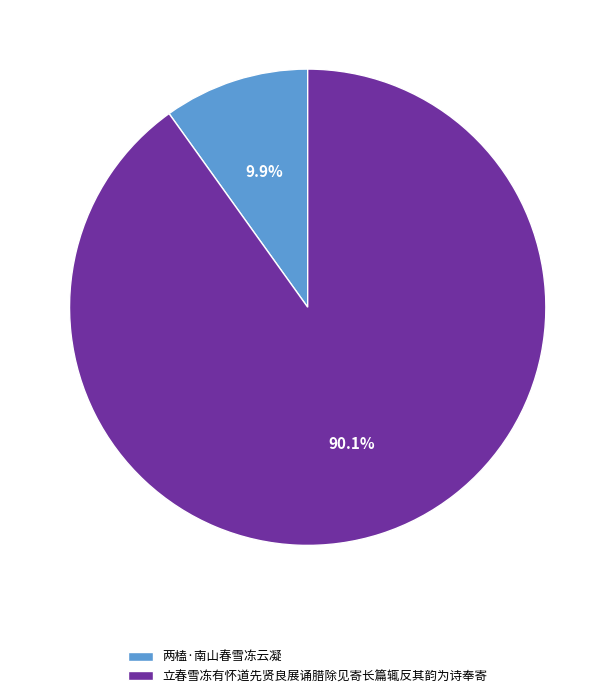

Approximately how many times larger is the value at 立春雪冻有怀道先贤良展诵腊除见寄长篇辄反其韵为诗奉寄 compared to 两榼·南山春雪冻云凝?

9.1